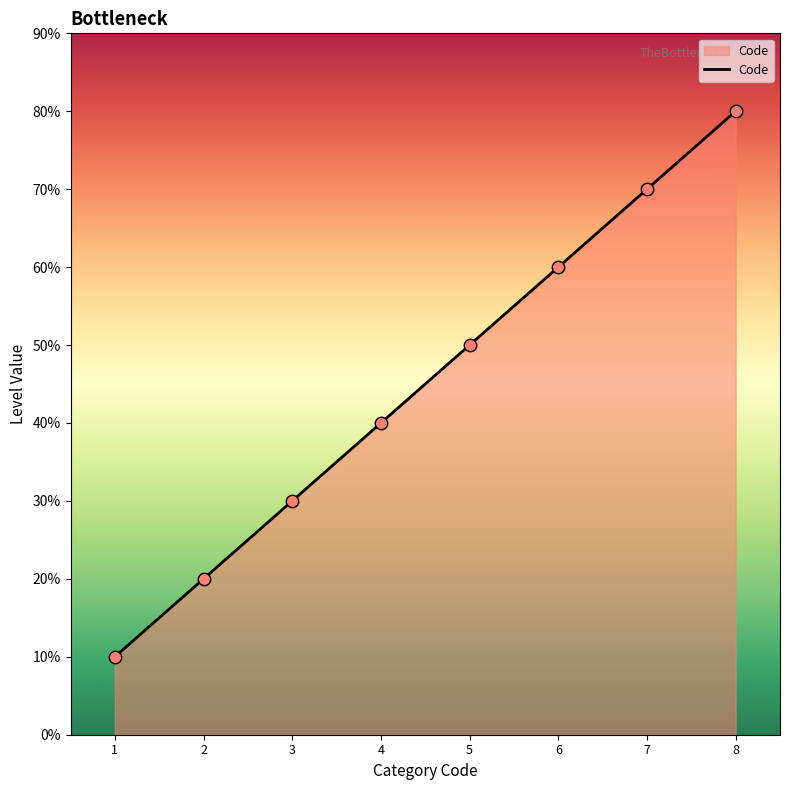

What is the ratio of the value at 5 to the value at 7?

0.7